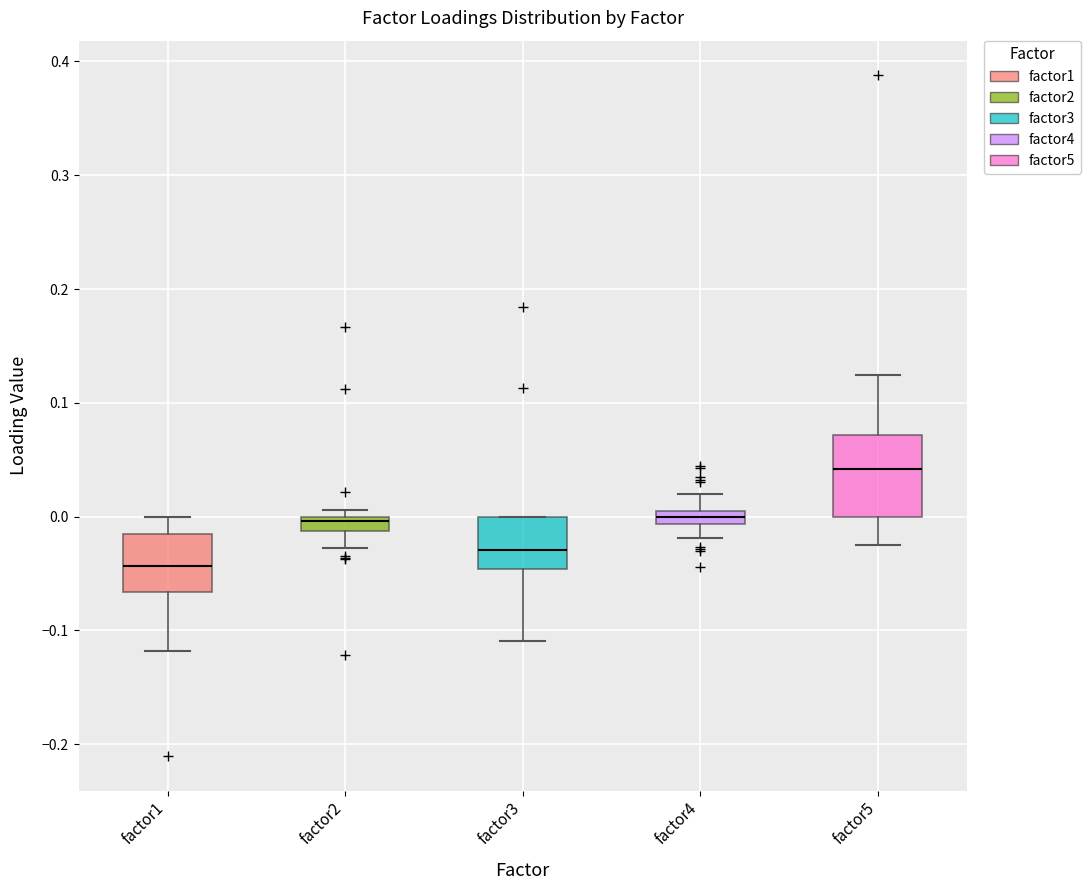

Where does the median line of the box for factor4 sit on the y-axis? The values are not printed on the chart, so give them approximately, as read against the axis.

0.00